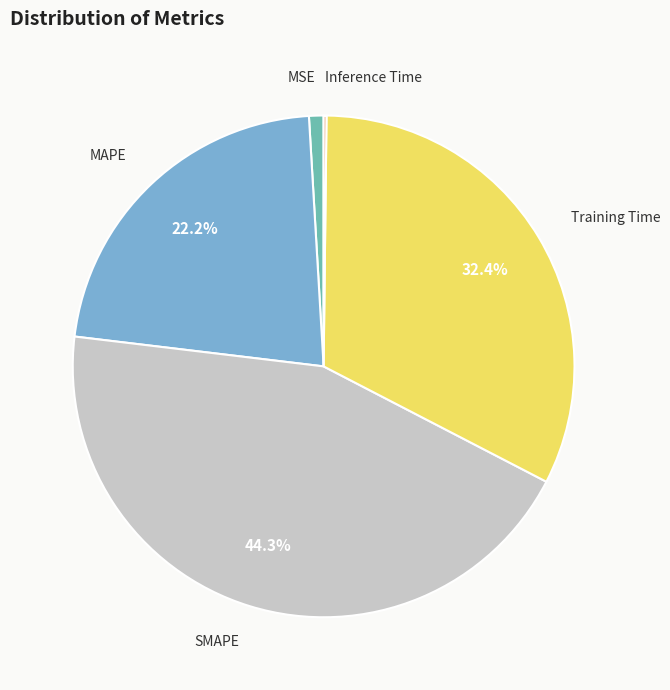

Does any single category account for the majority?

No